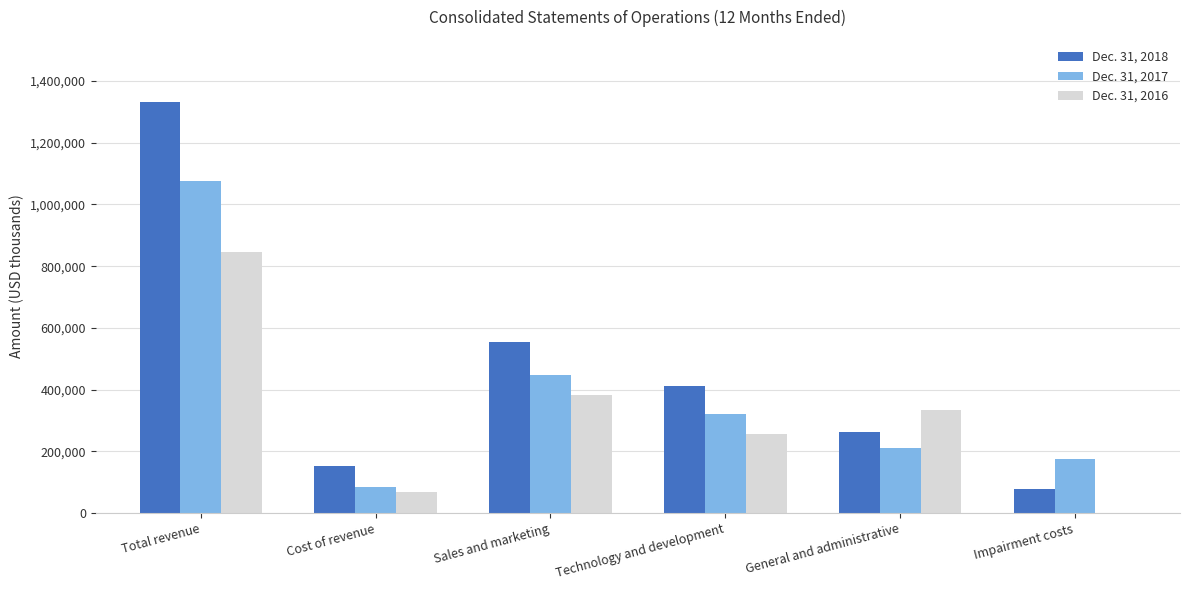

At which category is the sum across all series the highest?

Total revenue